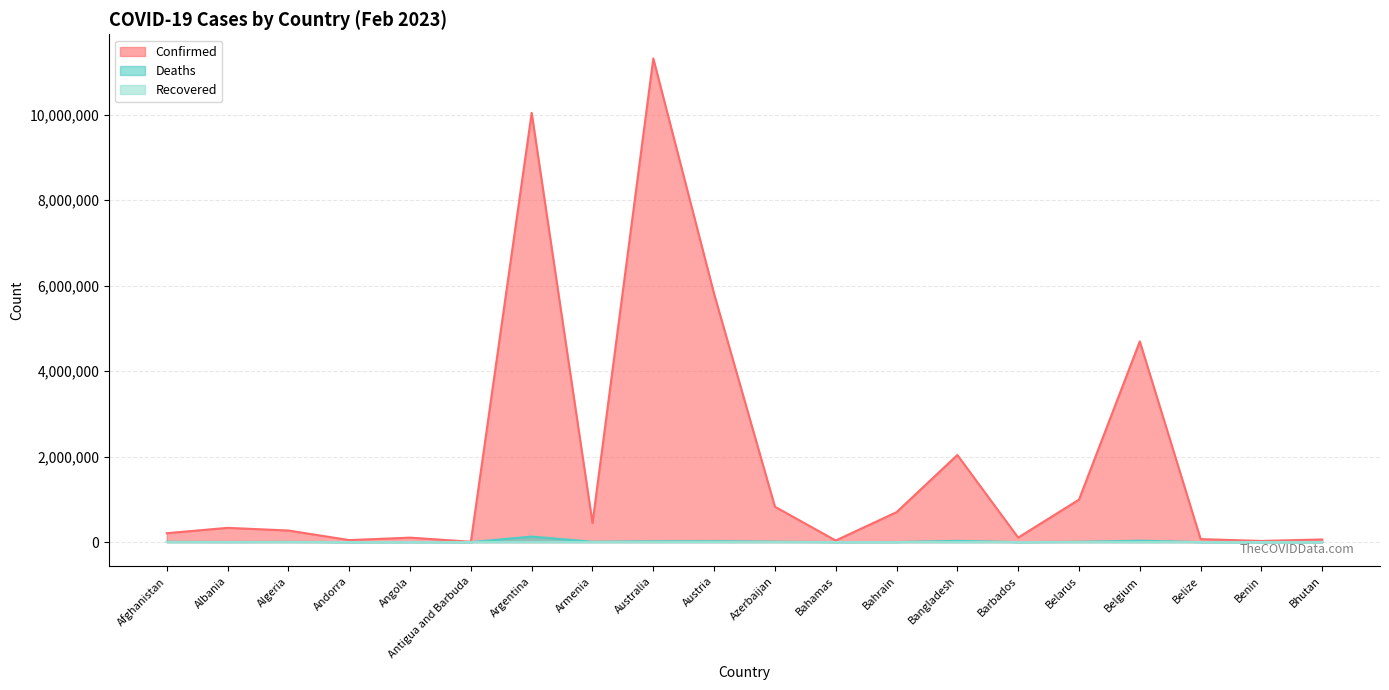

Between Benin and Antigua and Barbuda, which is larger?

Benin